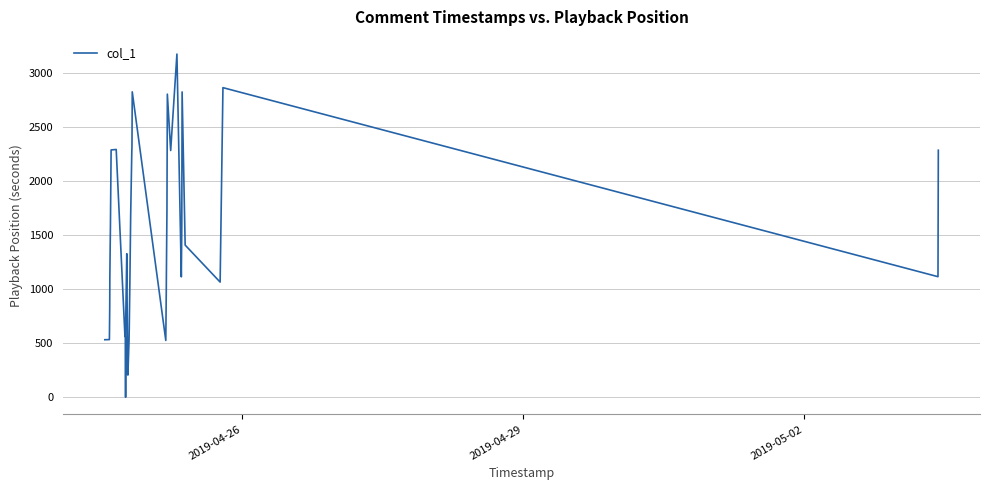

What is the greatest value displayed?

3171.6